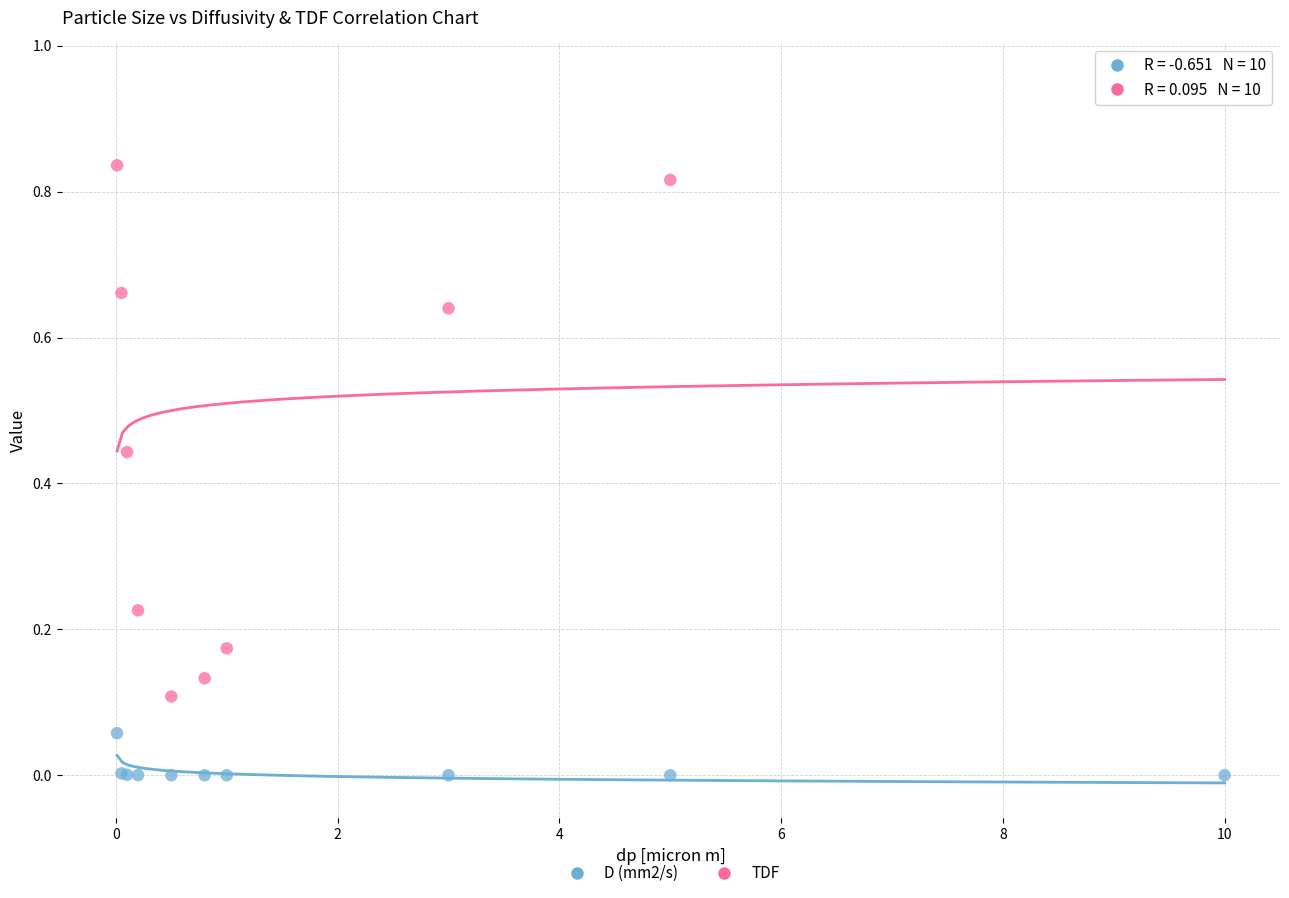

Which series contains the lowest Y value?

D (mm2/s)